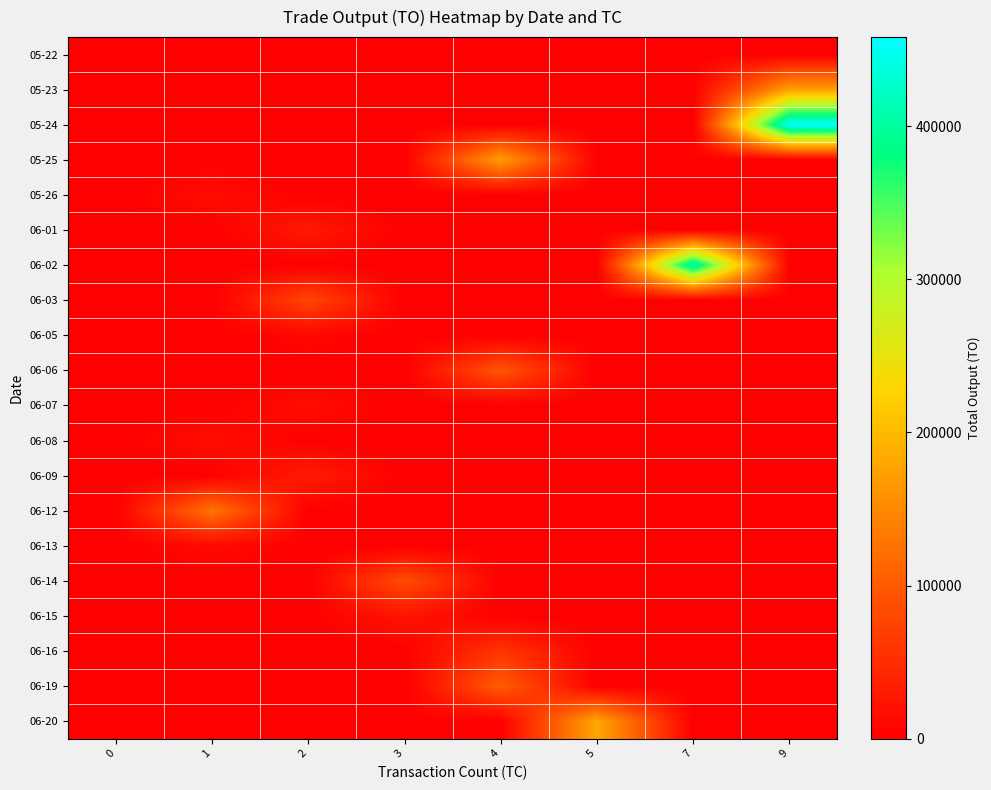

List the series in order of their peak value, lowest first.

05-22, 06-05, 06-13, 05-26, 06-07, 06-08, 06-15, 06-01, 06-09, 06-16, 06-03, 06-14, 06-06, 06-19, 06-12, 05-25, 05-23, 06-20, 06-02, 05-24